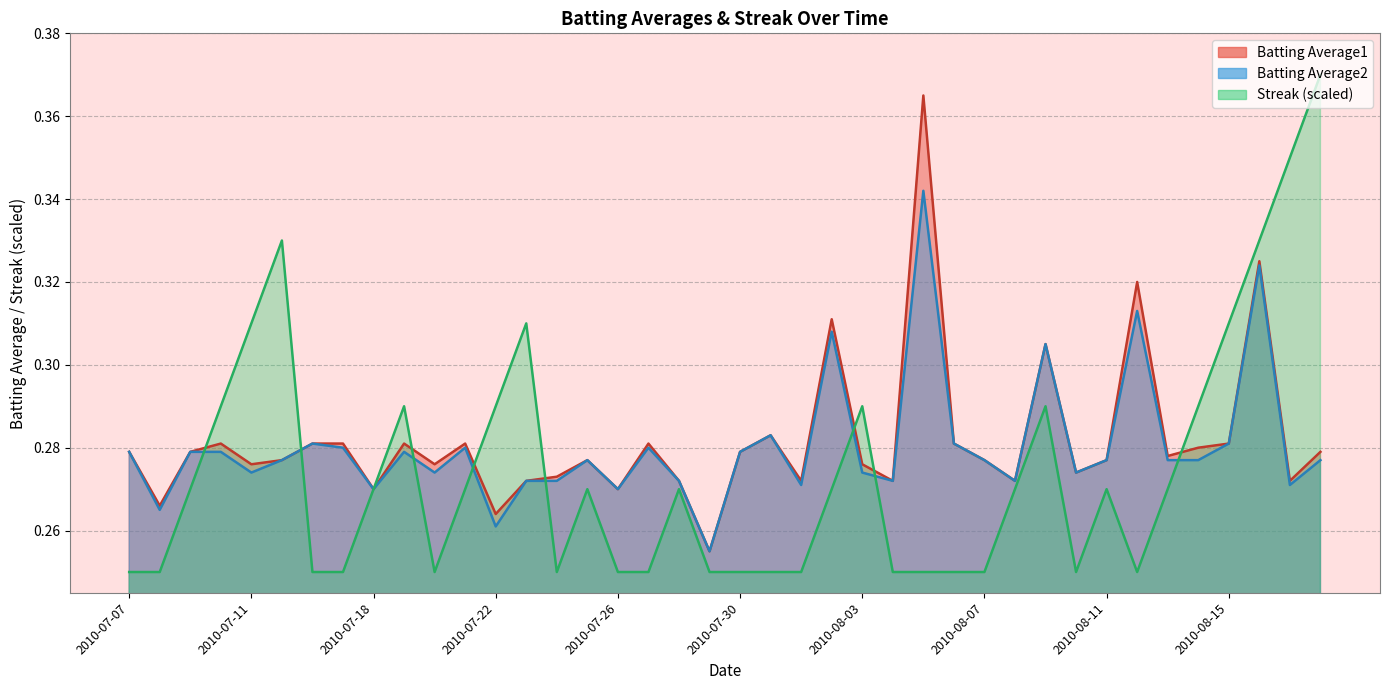

Between 2010-08-07 and 2010-08-13, which is larger?

2010-08-13